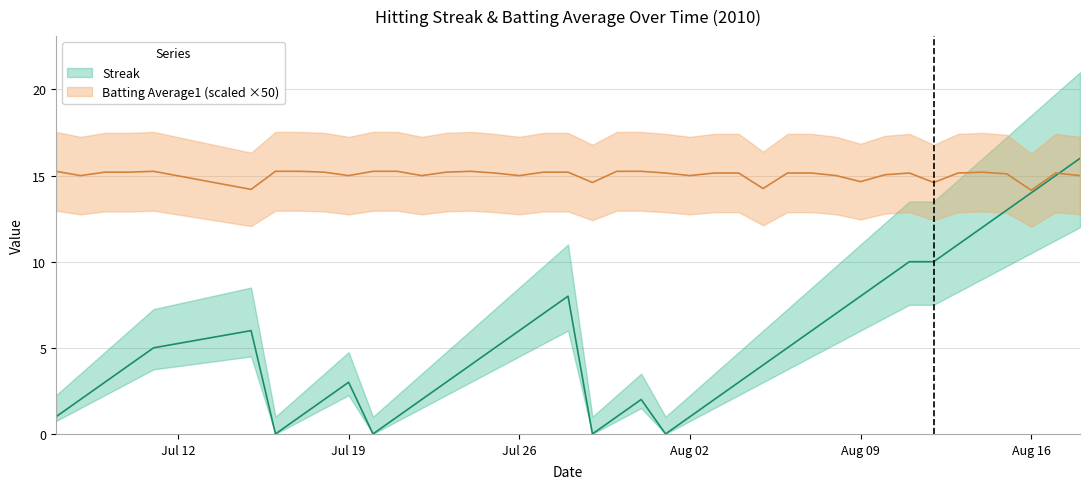

Which series has the widest spread of values?

streak